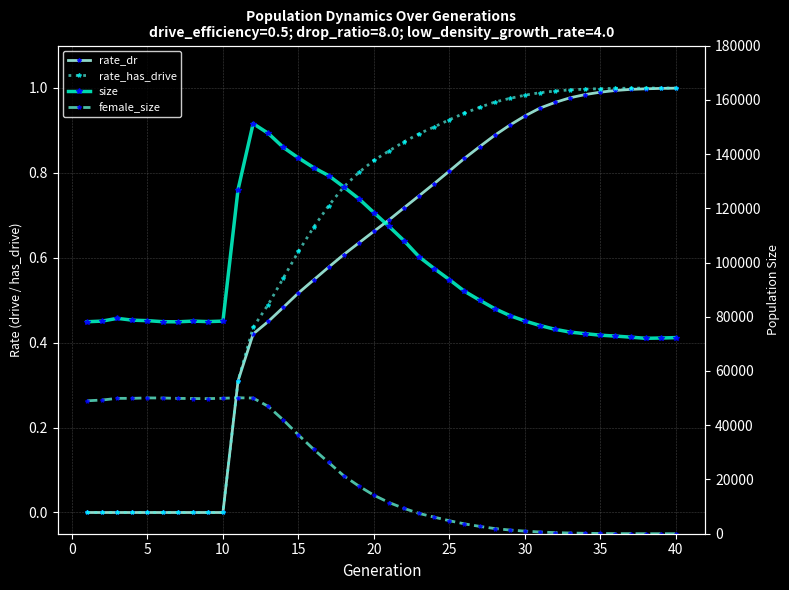

What is the minimum value for size?

72056.0